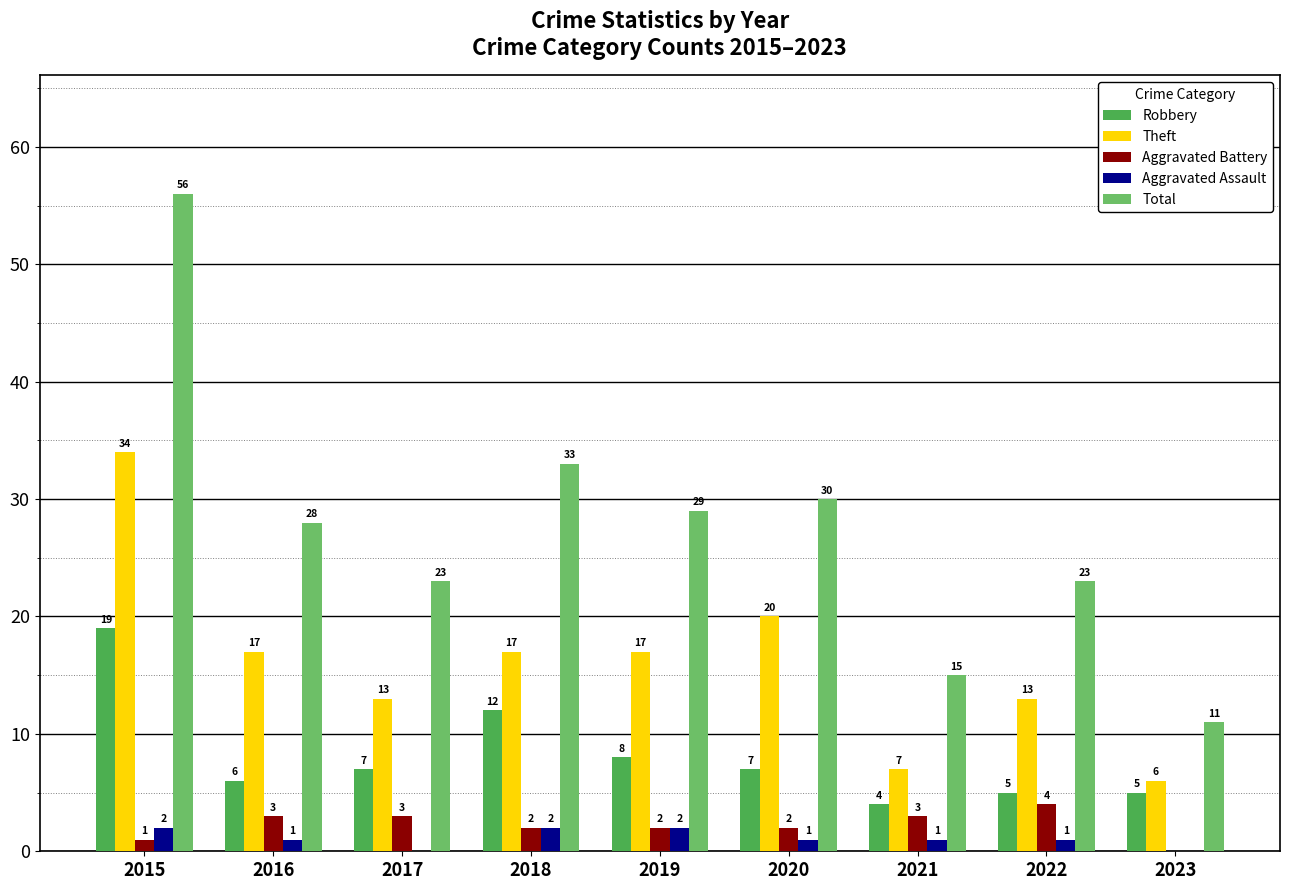

How many categories are shown in the chart?

9